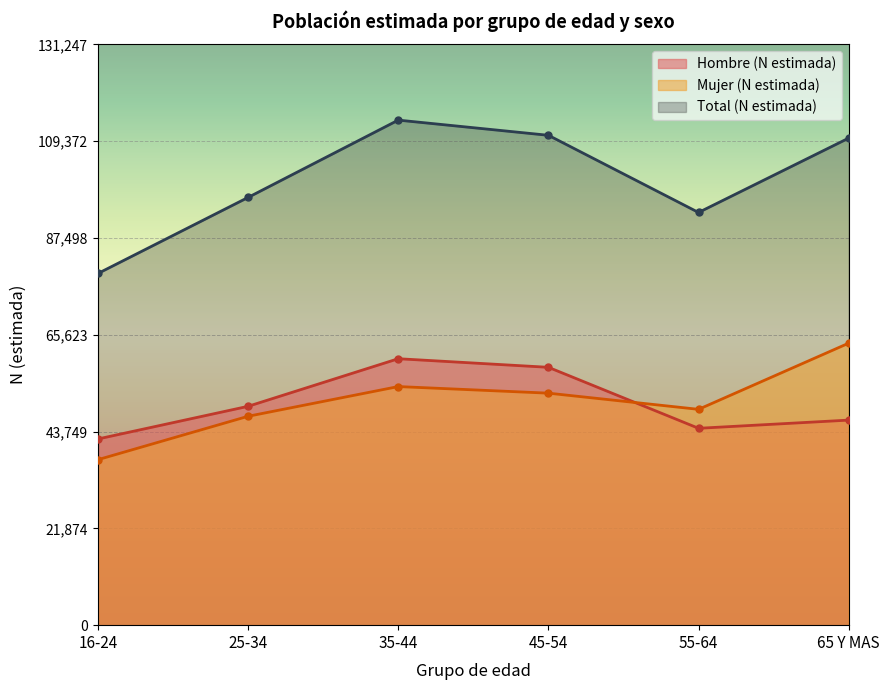

What is the difference between the Hombre (N estimada) values at 65 Y MAS and 35-44?

13872